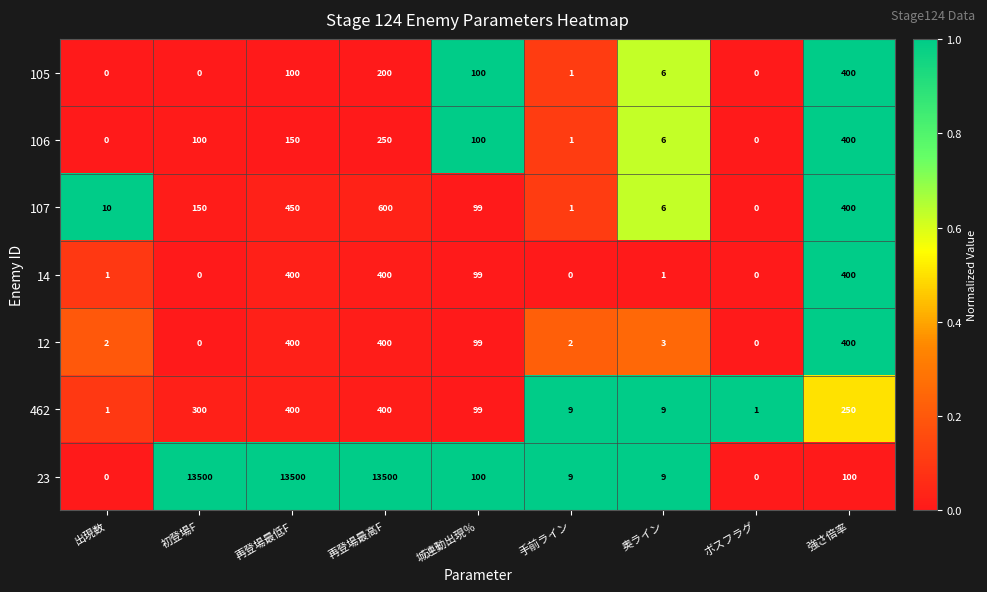

Which series has the largest range (max minus min)?

23